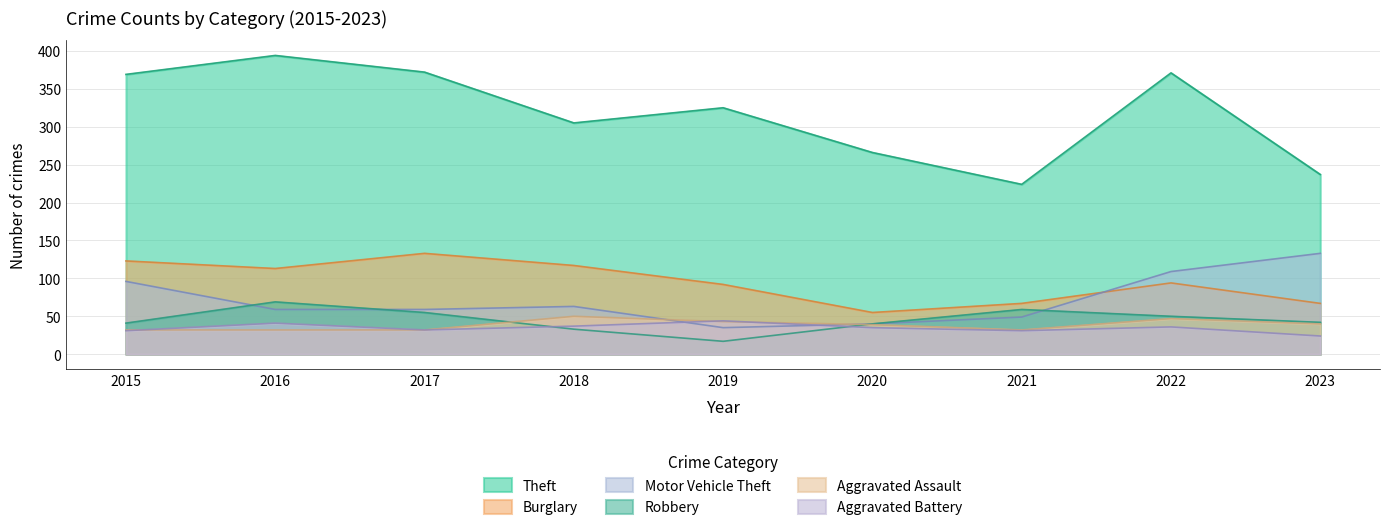

What is the value of the Robbery point at the 4th from the left?

33